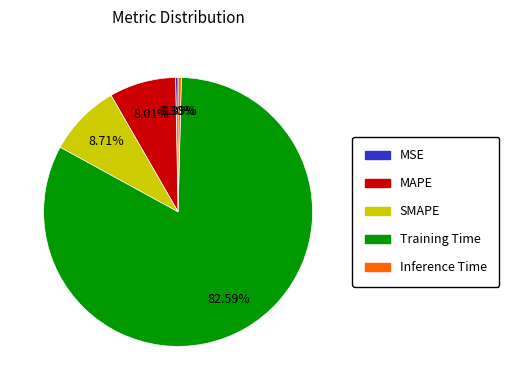

How much of the chart is everything except Inference Time?

99.6%